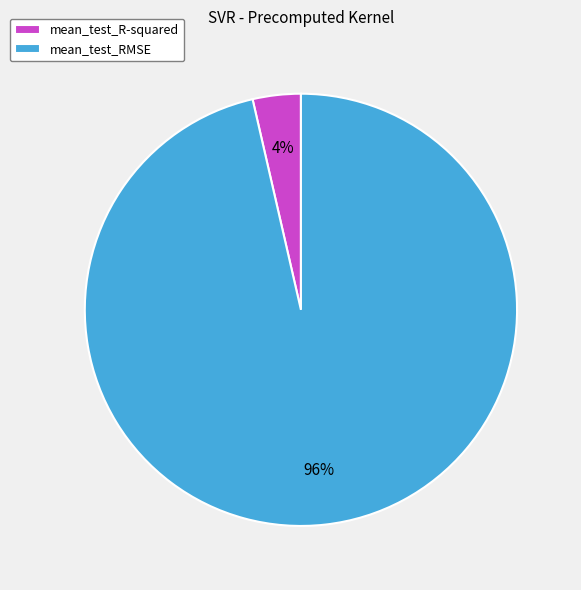

Which slice is the largest?

mean_test_RMSE